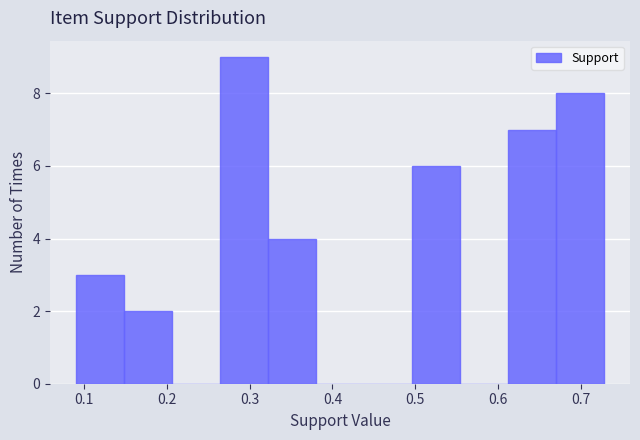

Reading left to right, list every bar in this chart as the range it spans on the x-axis followed by its height. Neither the bar edges nor the heights are printed on the chart, so give them approximately, as read against the axes.

0.09 to 0.15: 3
0.15 to 0.21: 2
0.21 to 0.26: 0
0.26 to 0.32: 9
0.32 to 0.38: 4
0.38 to 0.44: 0
0.44 to 0.50: 0
0.50 to 0.55: 6
0.55 to 0.61: 0
0.61 to 0.67: 7
0.67 to 0.73: 8